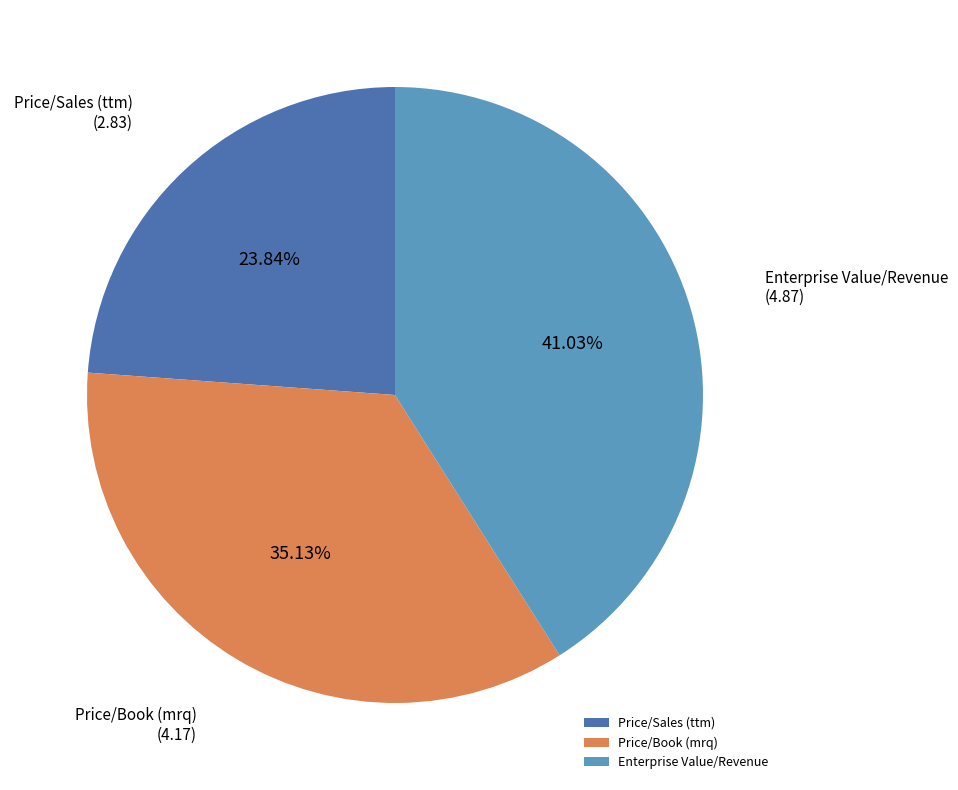

Which has a higher value, Price/Book (mrq) or Price/Sales (ttm)?

Price/Book (mrq)